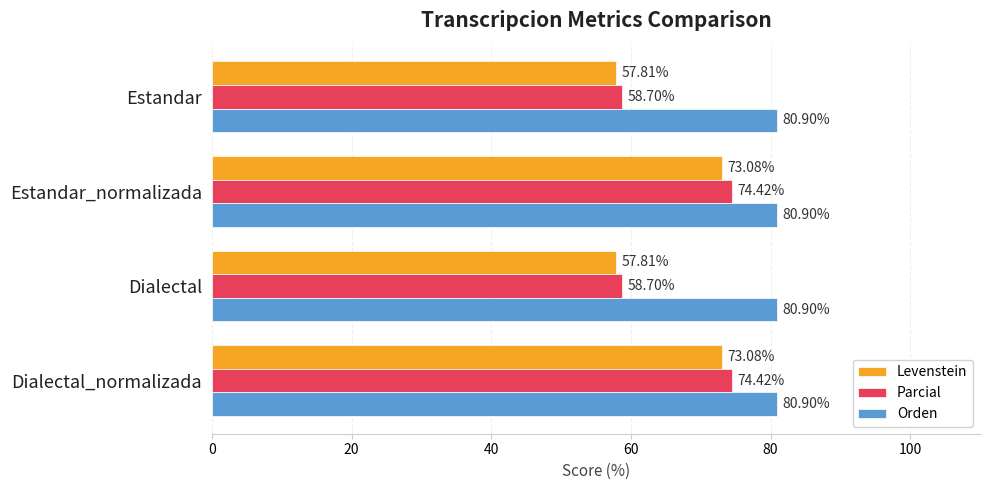

Which series has the largest total across all categories?

Orden